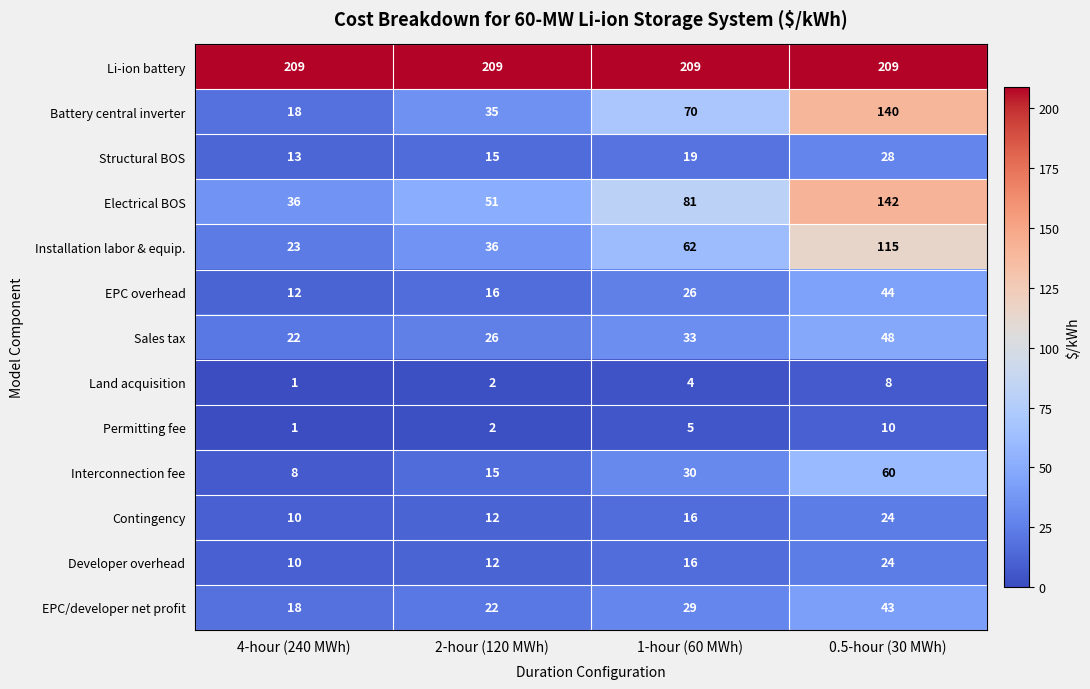

What is the total value across all series at 0.5-hour (30 MWh)?

895